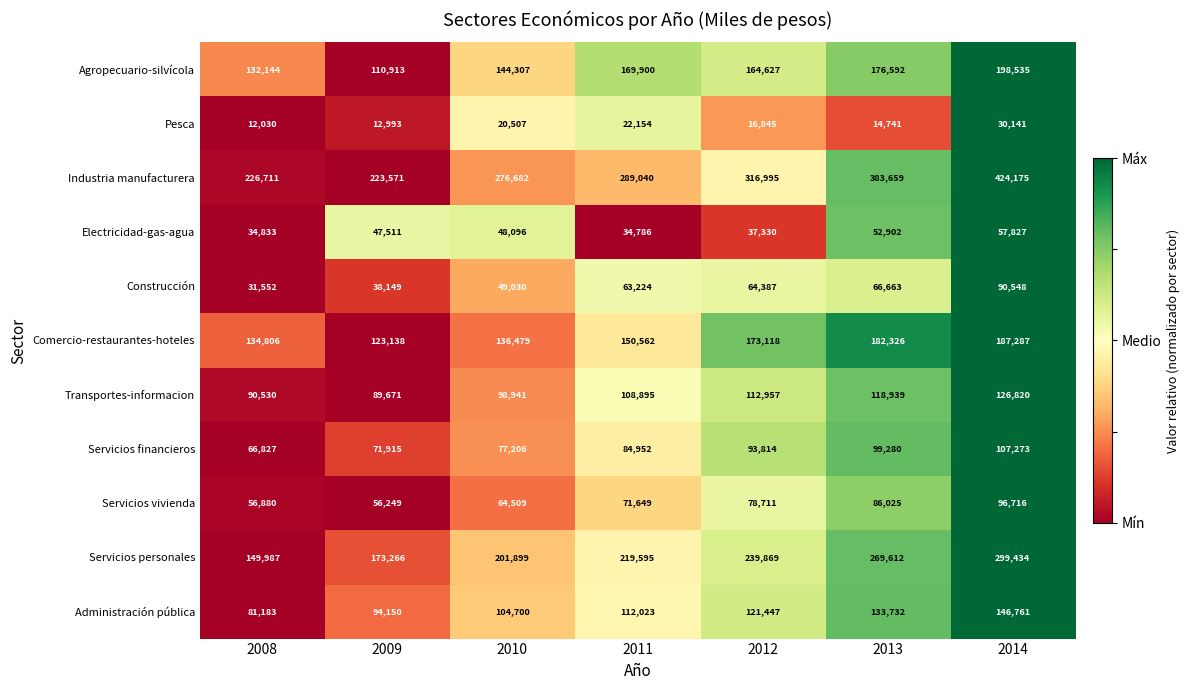

What is the maximum value shown in the chart?

424175